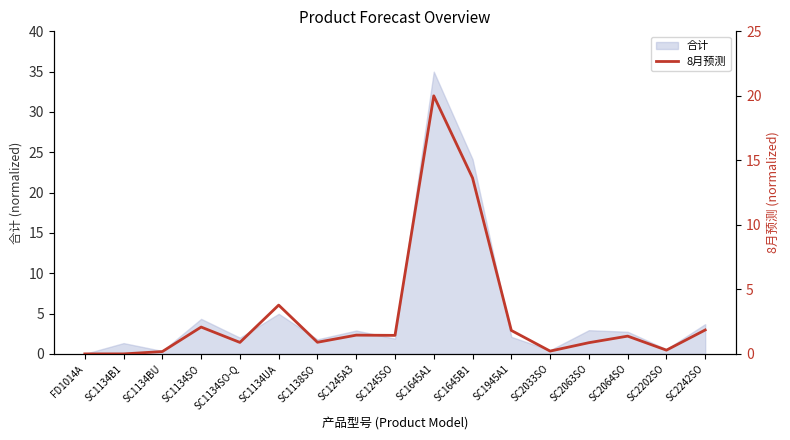

How many points are lower than both their immediate neighbors (excluding endpoints)?

6